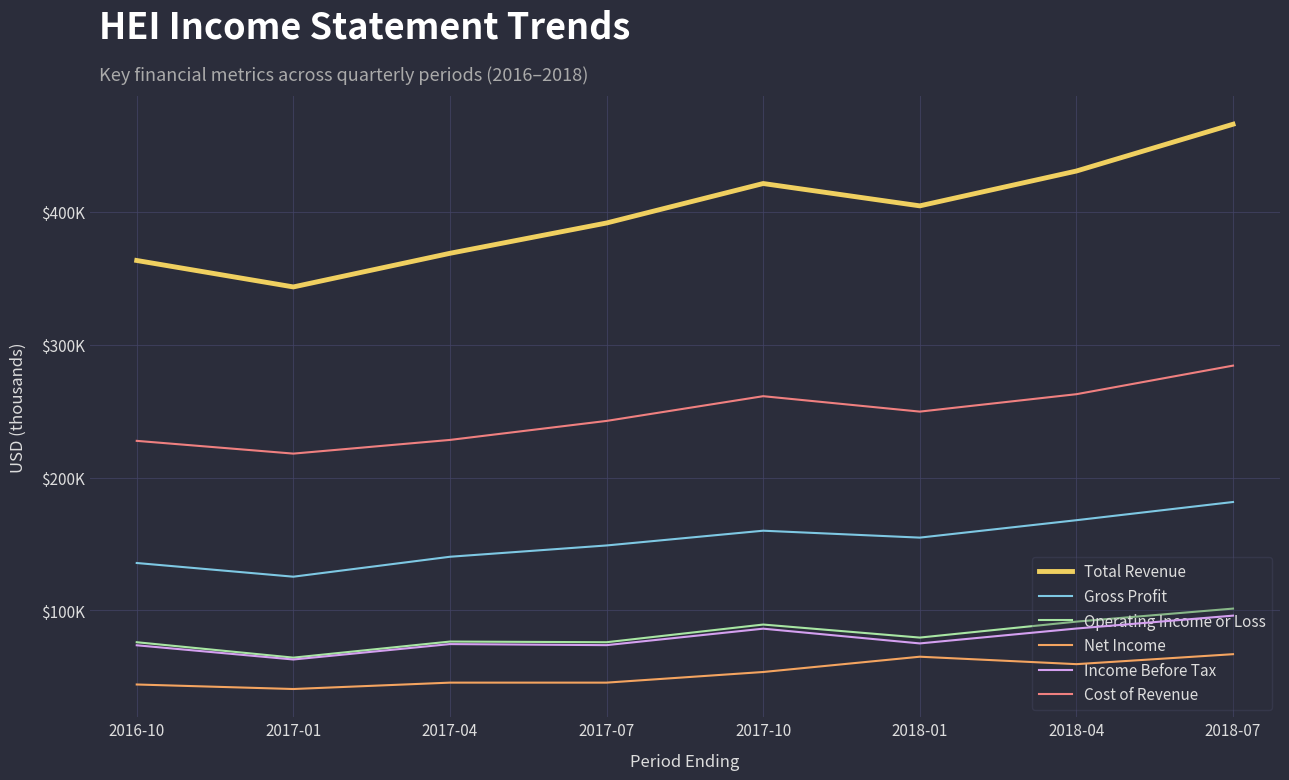

True or false: Net Income and Income Before Tax cross at least once.

False